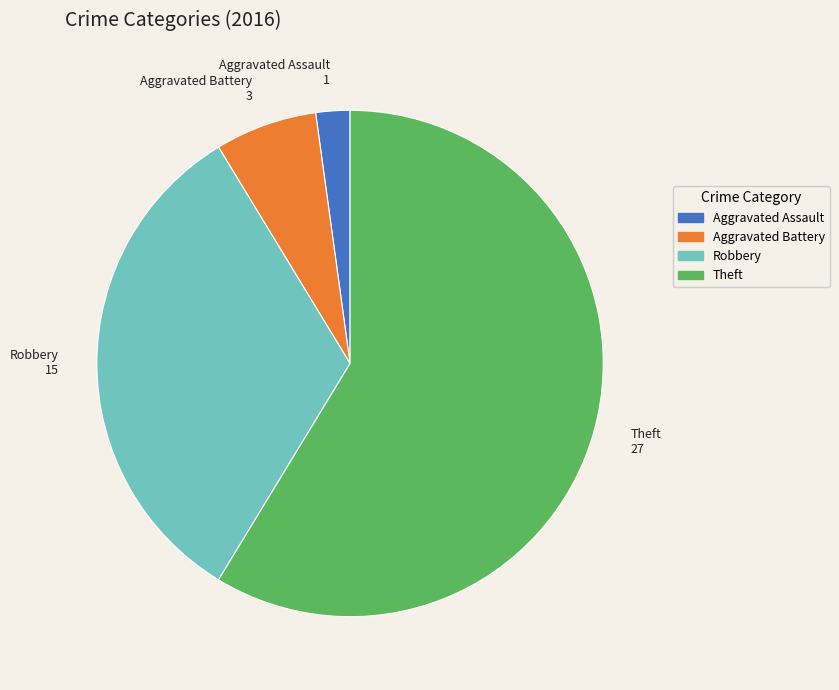

Rank the categories by value from lowest to highest.

Aggravated Assault, Aggravated Battery, Robbery, Theft